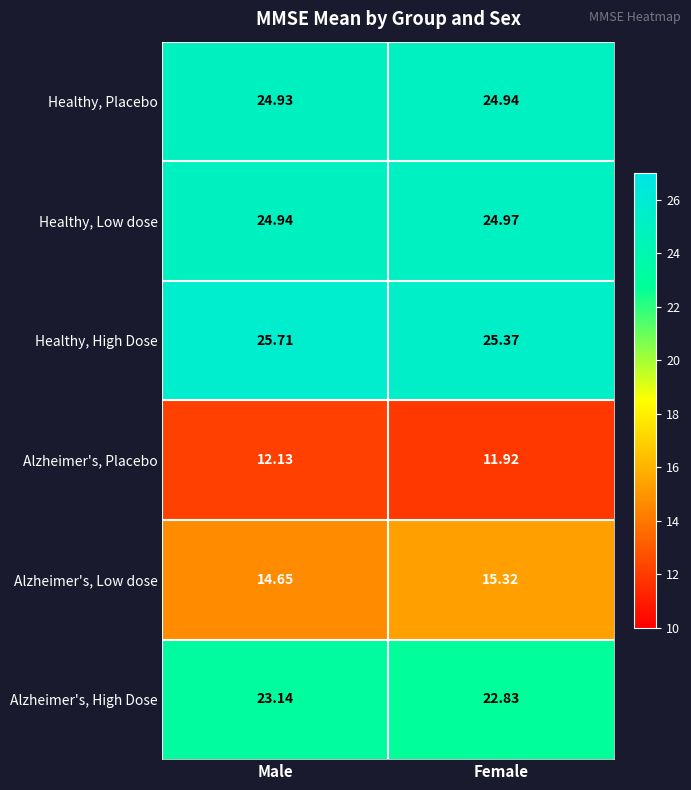

Is the value of Healthy, Placebo at Male greater than the value of Alzheimer's, Low dose at Male?

Yes